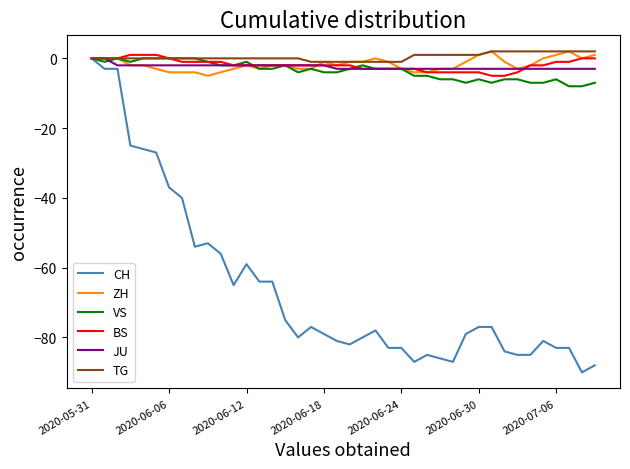

What is the lowest value of the BS series?

-5